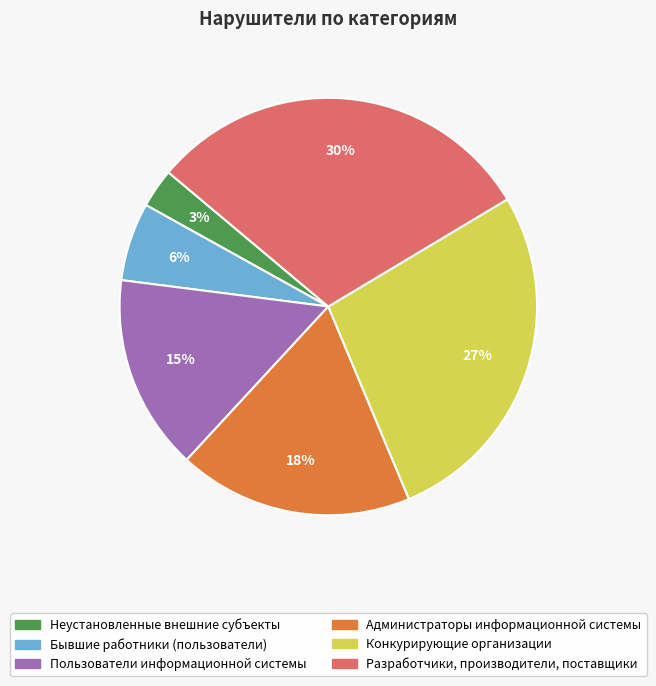

Which slice is the smallest?

Неустановленные внешние субъекты